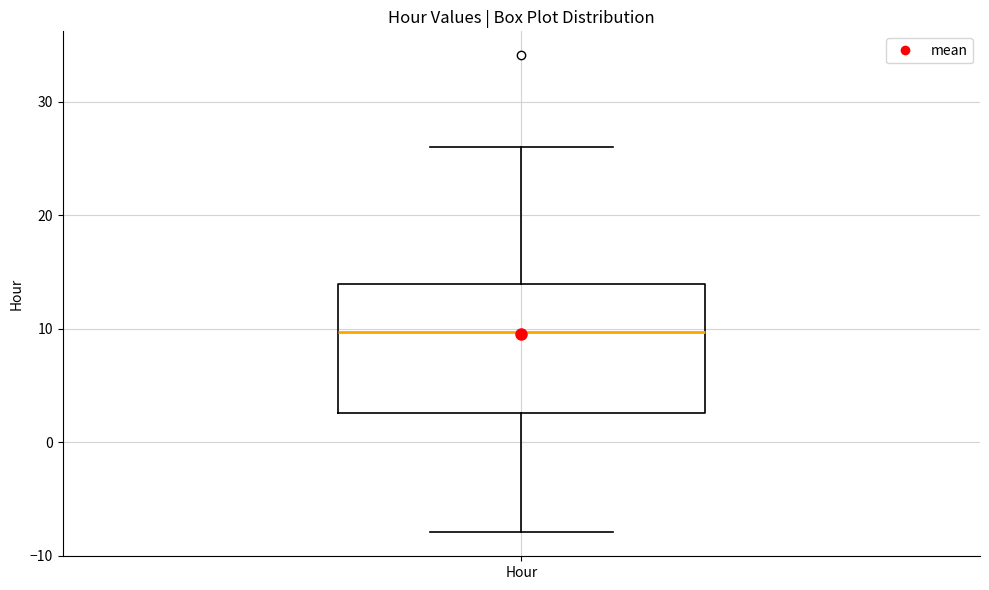

Read this box plot against the y-axis: the position of the median line, the range covered by the box, and the ends of both whiskers. The values are not printed on the chart, so give them approximately, as read against the axis.

median 10, box 3 to 14, whiskers -8 to 26